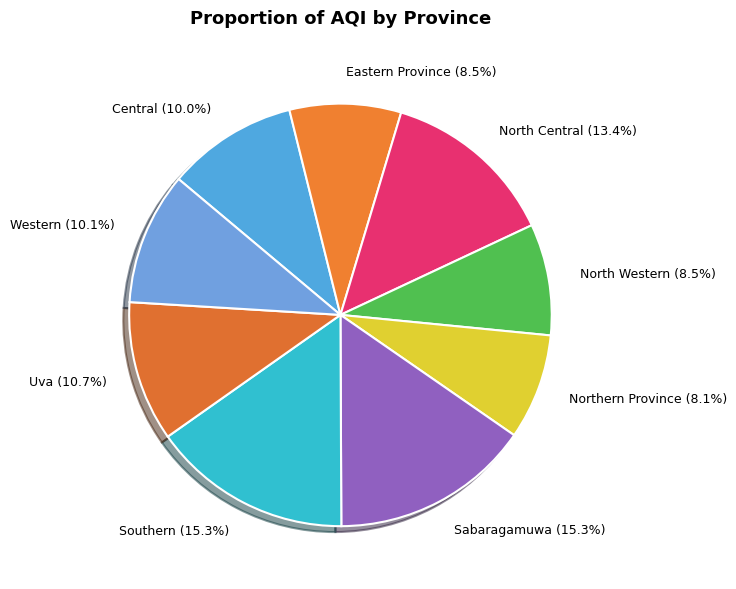

Approximately how many times larger is the value at North Western (8.5%) compared to Eastern Province (8.5%)?

1.0